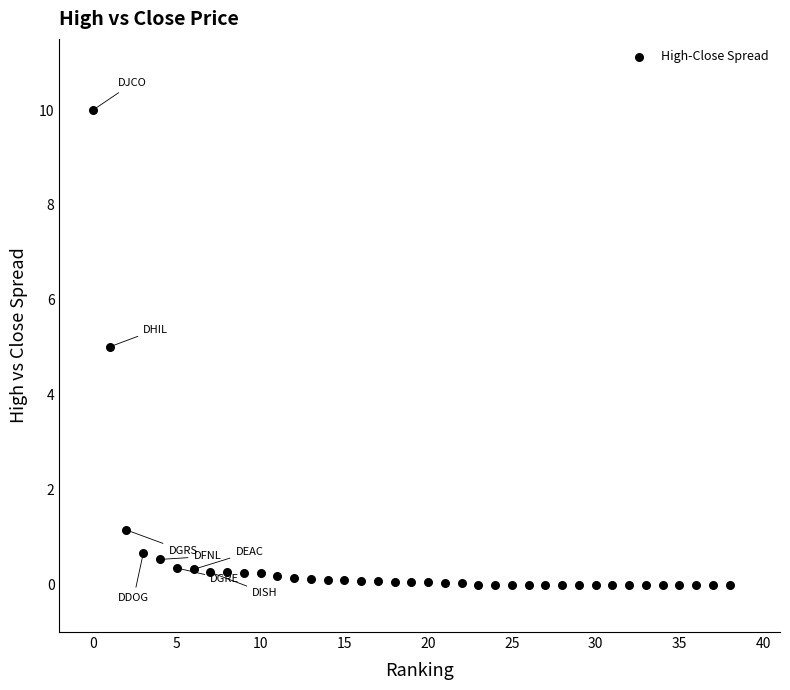

What is the range of Y values (max minus min)?

10.0